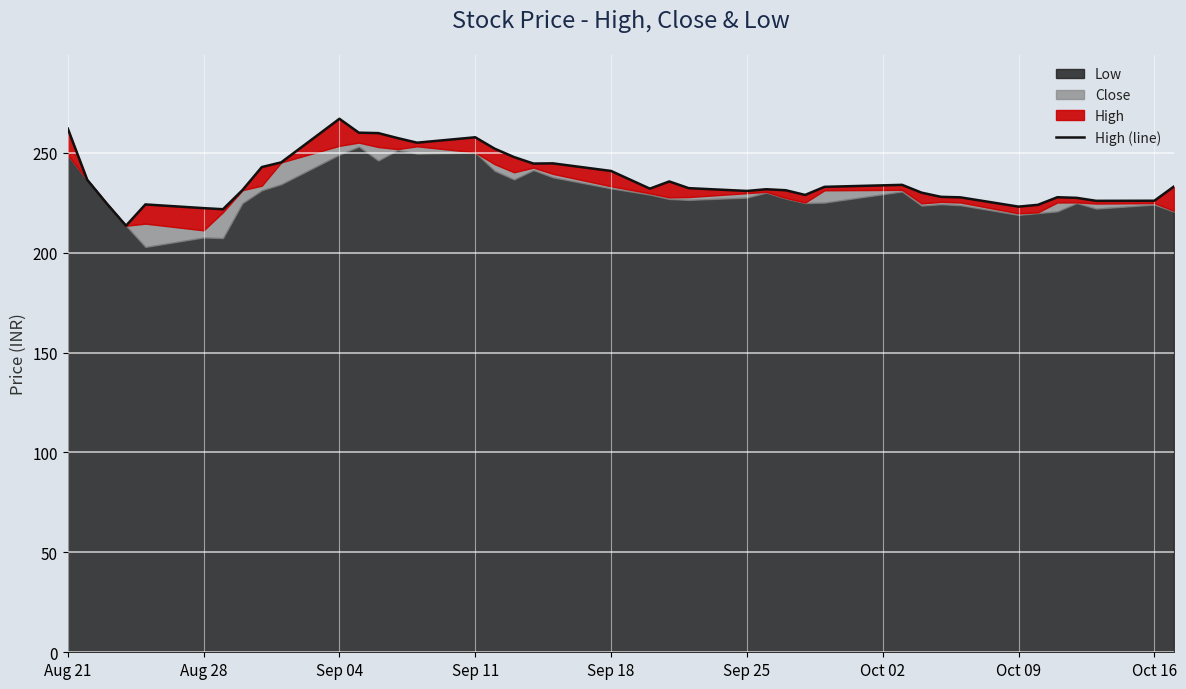

Reading right to left, list all the values displayed in this chart.

233.0	225.9	225.9	227.4	227.7	223.9	223.0	227.7	227.9	230.0	233.9	232.9	228.8	231.2	231.7	230.8	232.2	235.6	232.0	240.8	244.7	244.6	247.8	252.0	257.7	255.0	257.3	259.8	260.0	266.9	245.2	242.8	231.2	221.7	222.2	224.1	213.4	224.7	236.4	262.1